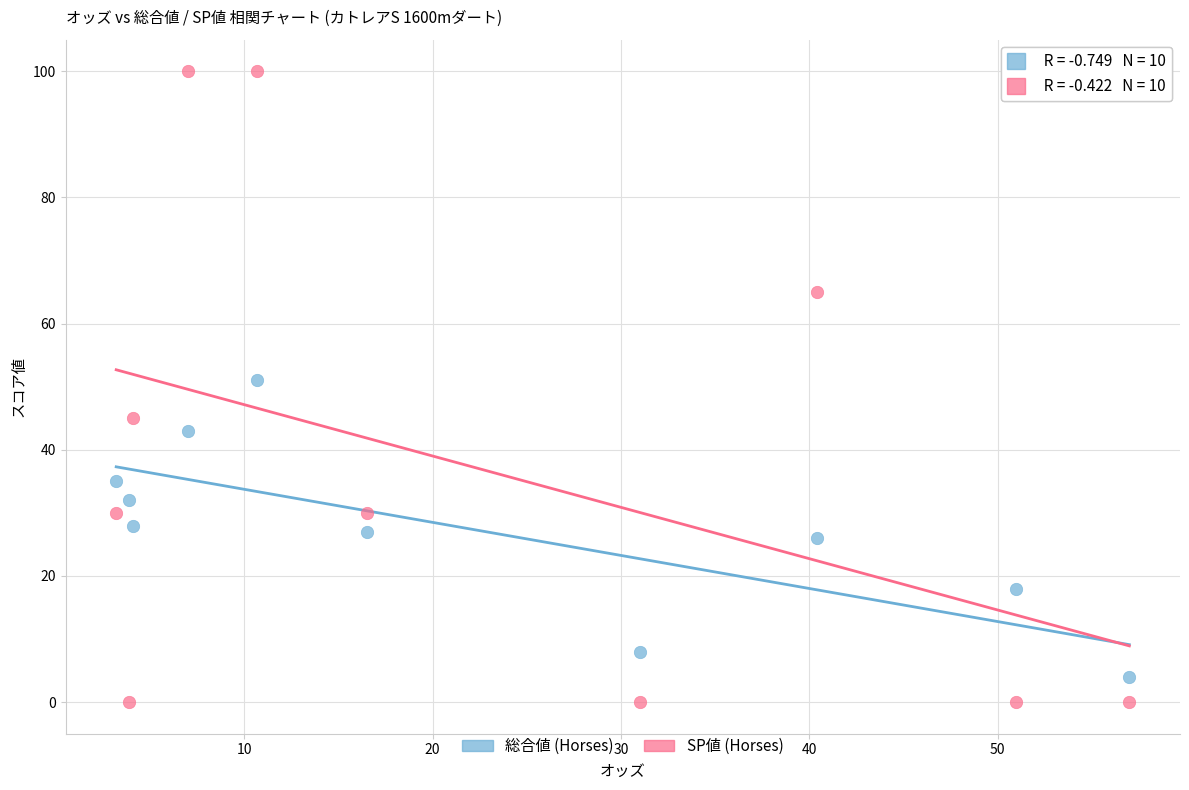

Across all data points, what is the range of Y values (max minus min)?

100